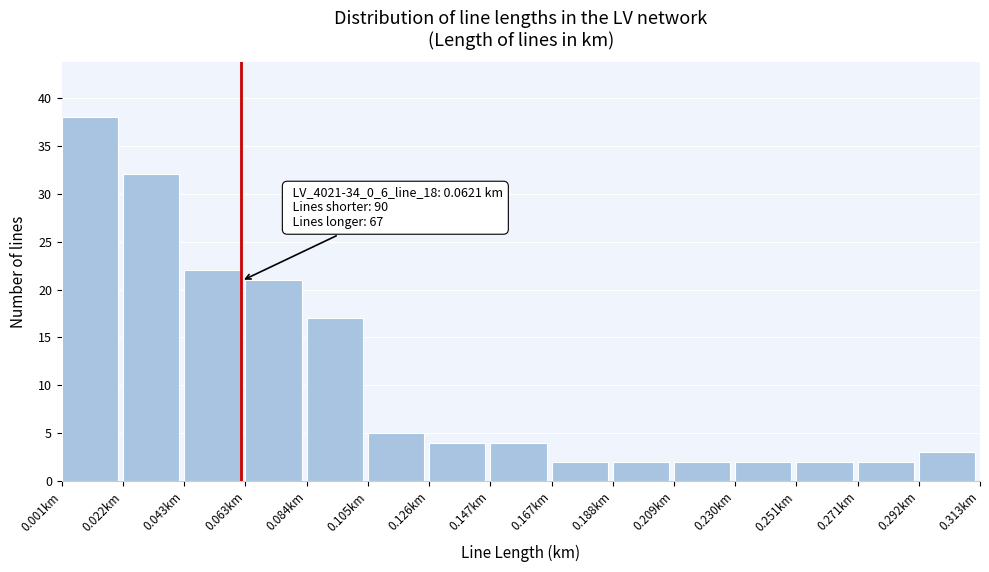

Which range on the x-axis has the tallest bar?

0.000 to 0.020